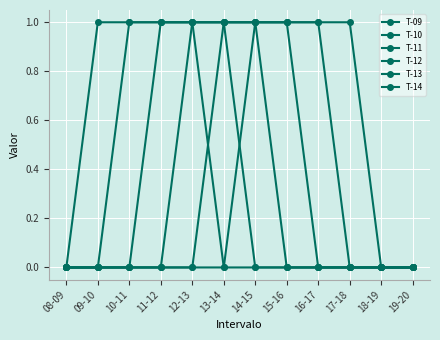

What value does the T-14 series have at 16-17?

1